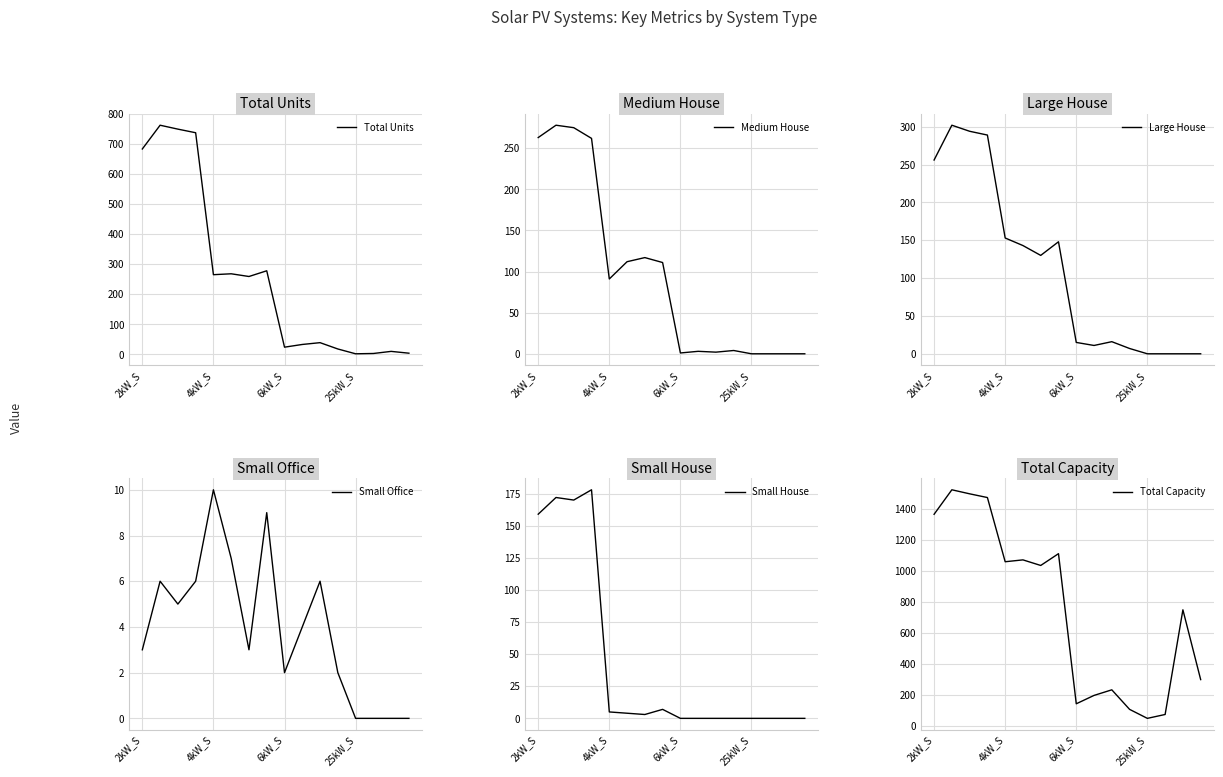

What is the sum of all Large House values?

1764